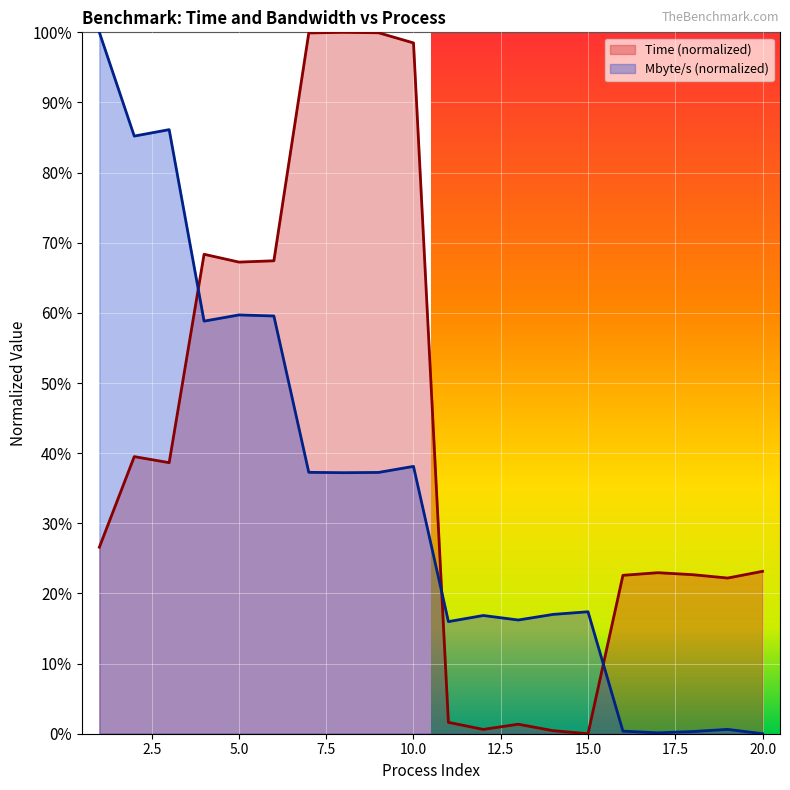

True or false: Mbyte/s and Time intersect in this chart.

True